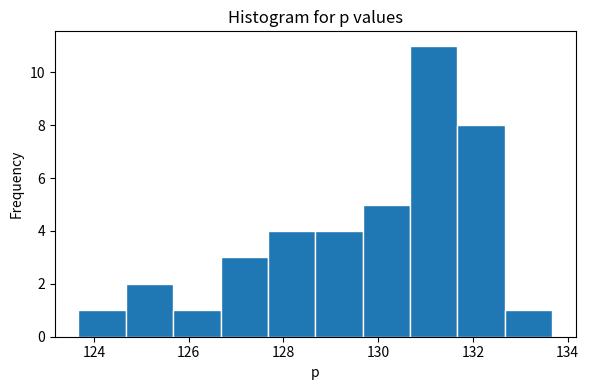

Which range on the x-axis has the tallest bar?

130.6 to 131.6